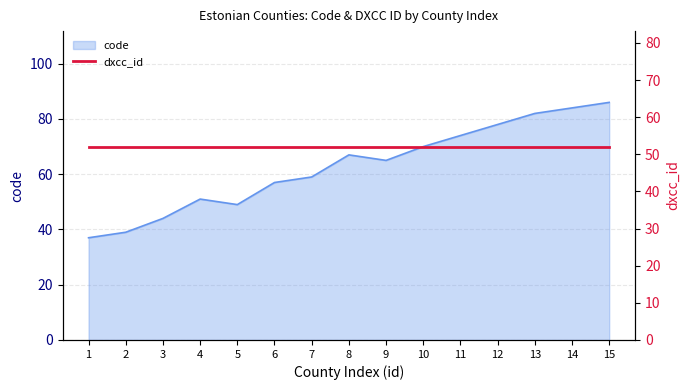

True or false: the data shows 11 at 5.

False